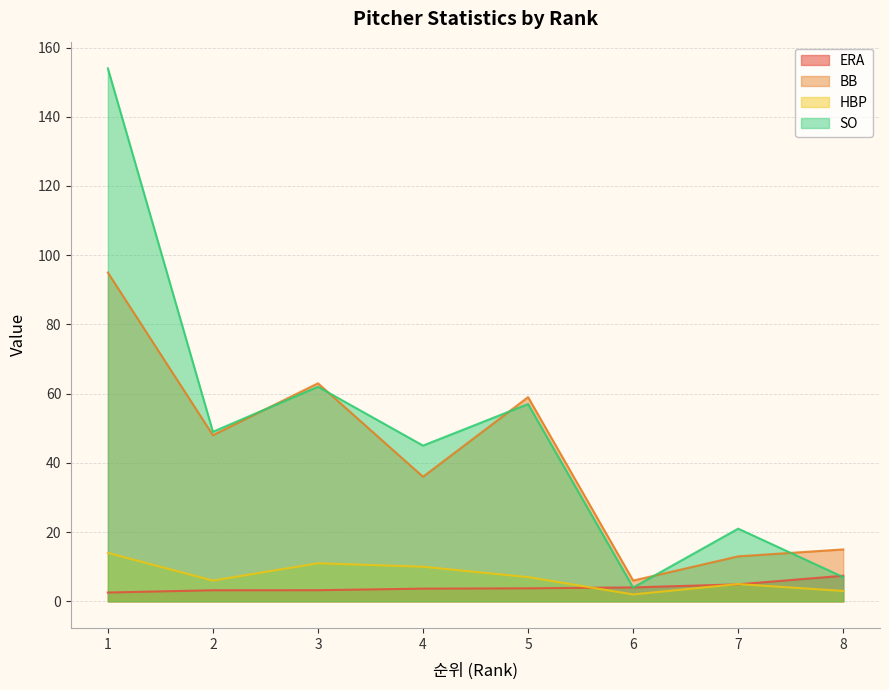

What is the sum of all BB values?

335.0